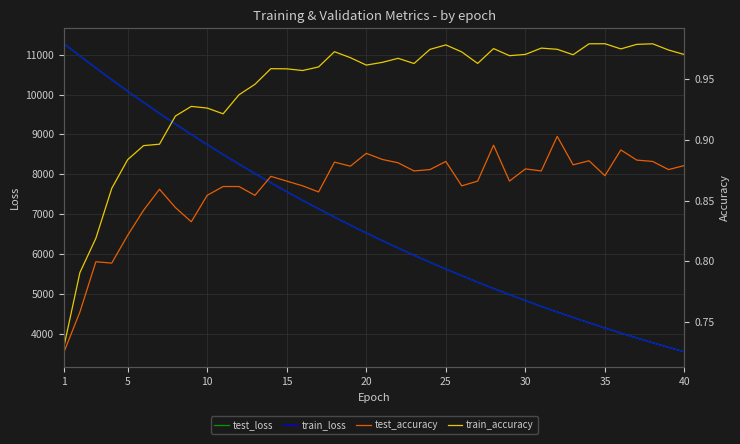

At which label is test_accuracy closest to 0?

1